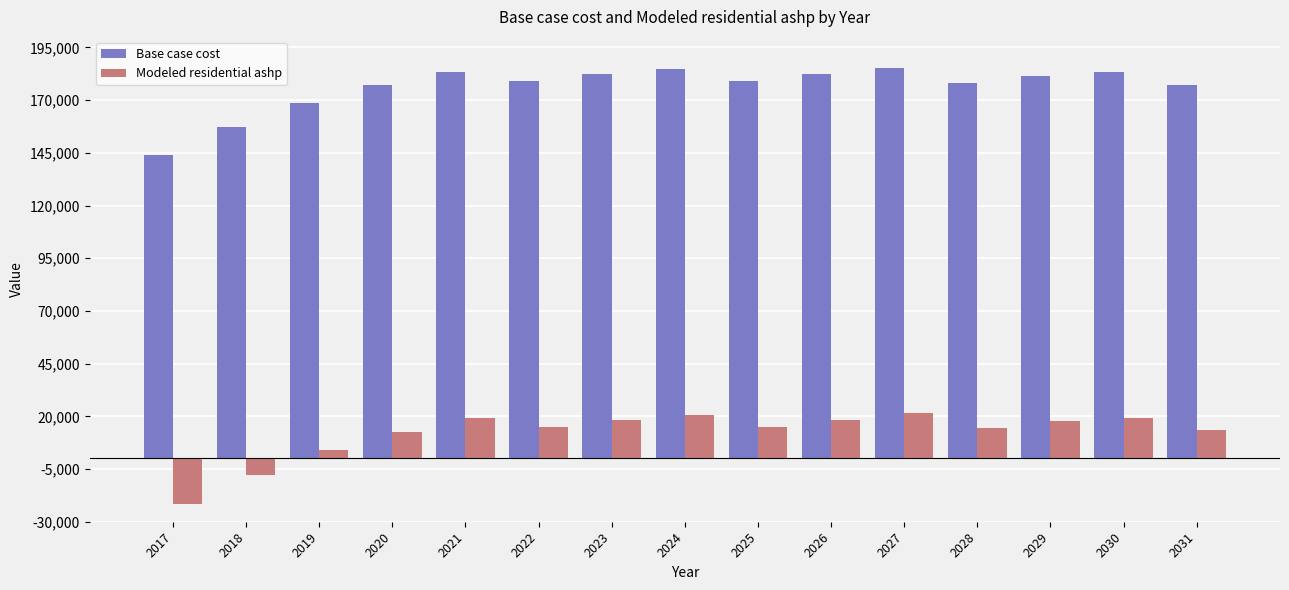

Between 2017 and 2025, which series saw the biggest shift?

Modeled residential ashp